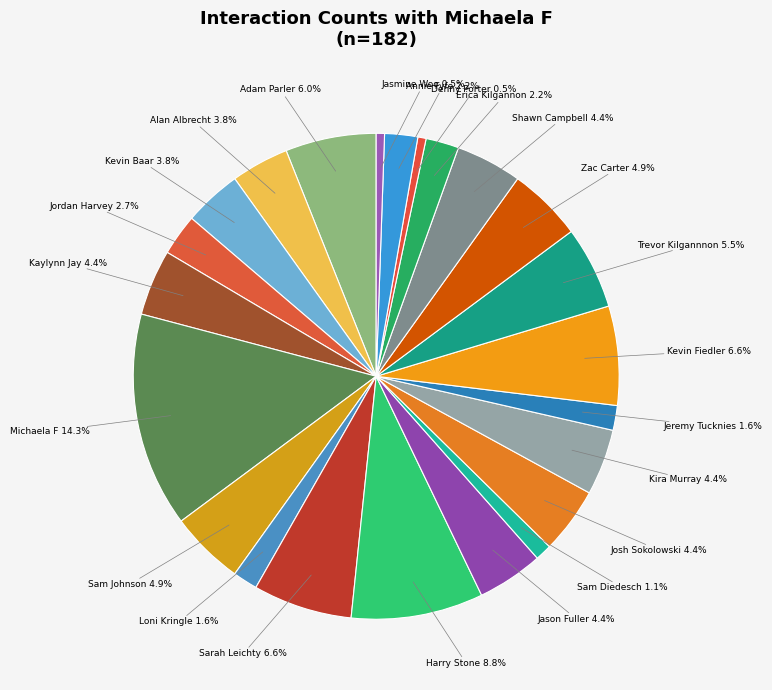

What is the largest slice in the pie chart?

Michaela F